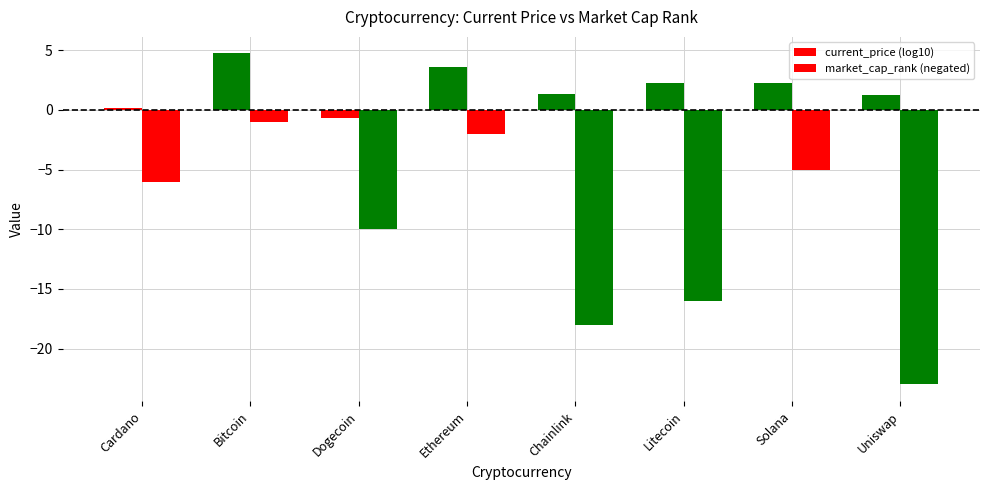

How many series are shown in this chart?

2